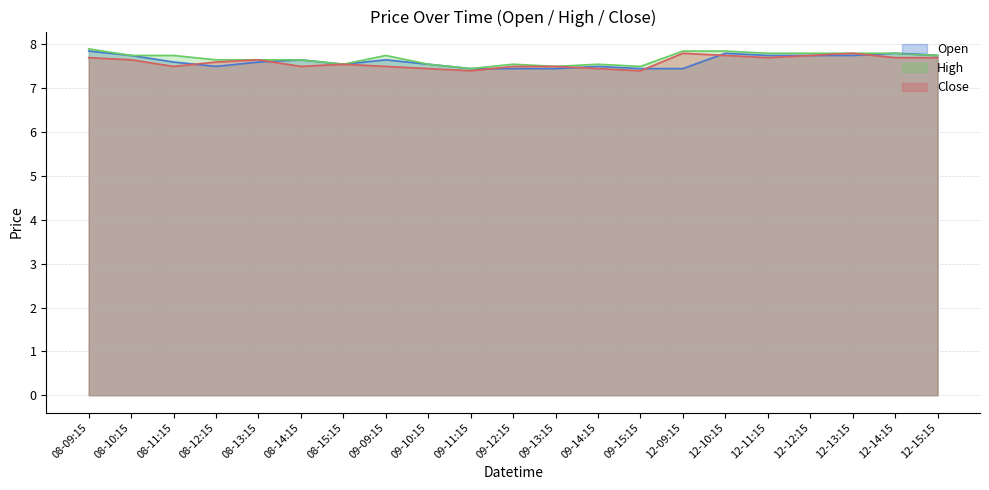

Which has a higher value, 12-09:15 or 08-12:15?

08-12:15